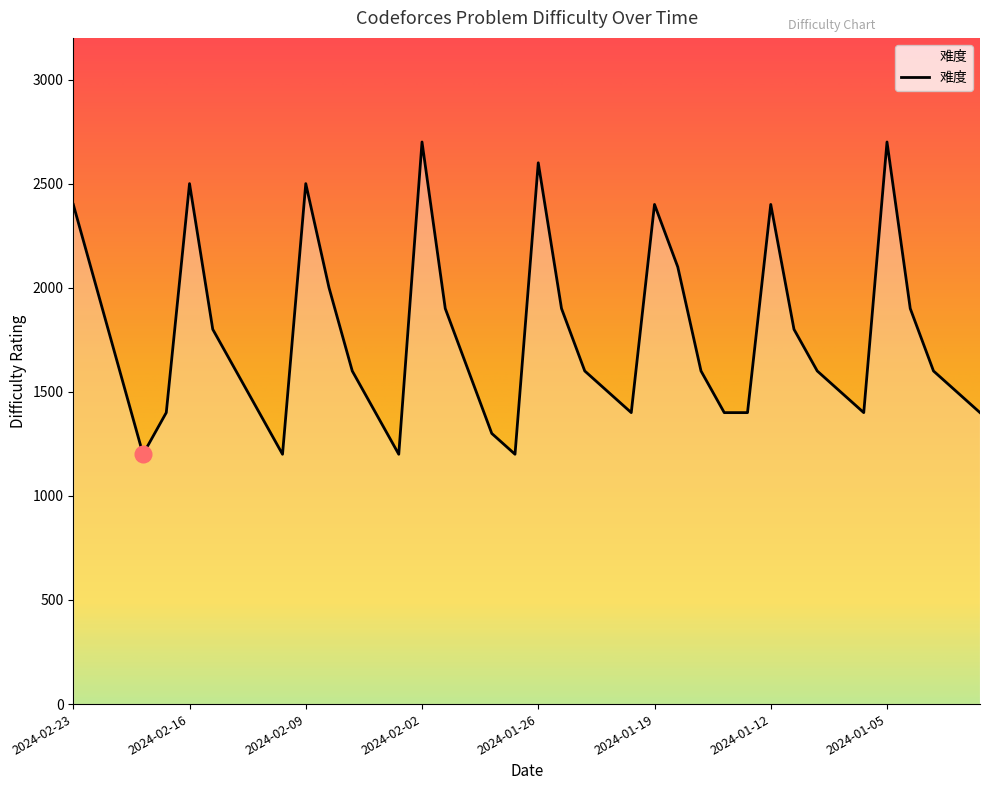

What is the smallest value displayed?

1200